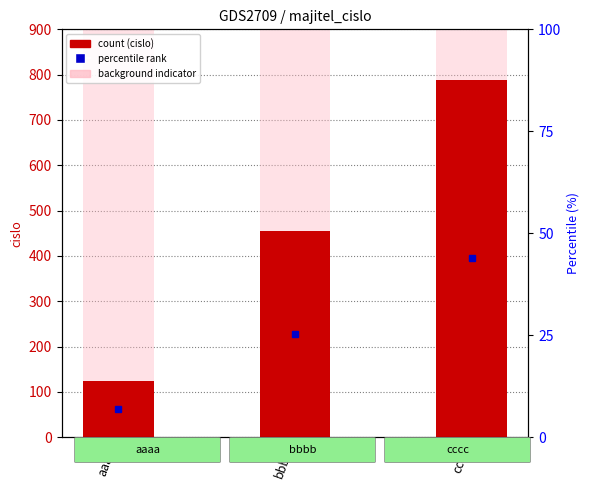

True or false: cislo (background) has a value of 1522 at aaaa.

False